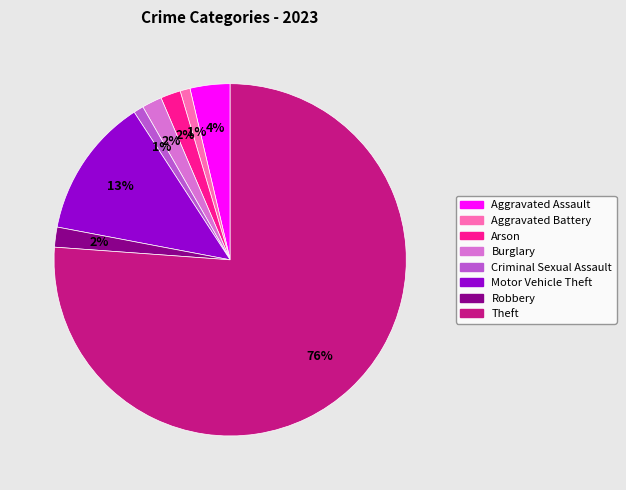

How many slices are in this pie chart?

8